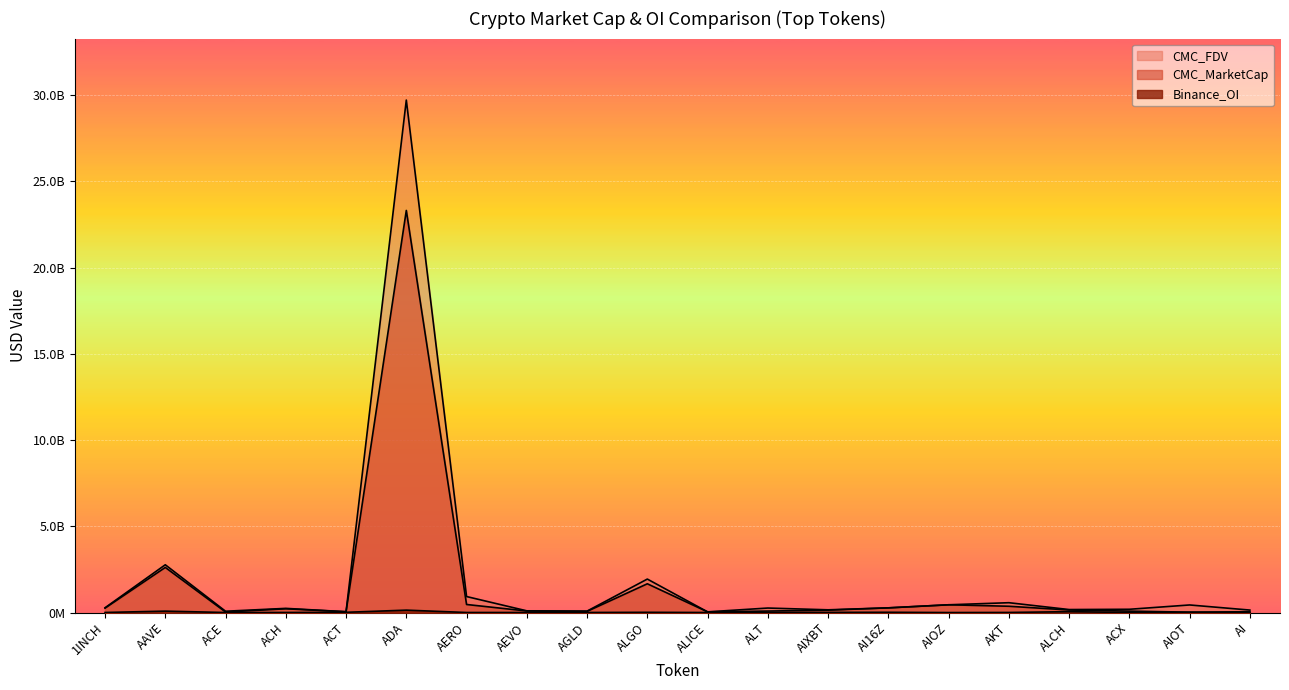

True or false: CMC_MarketCap has more than 0 points higher than both neighbors.

True